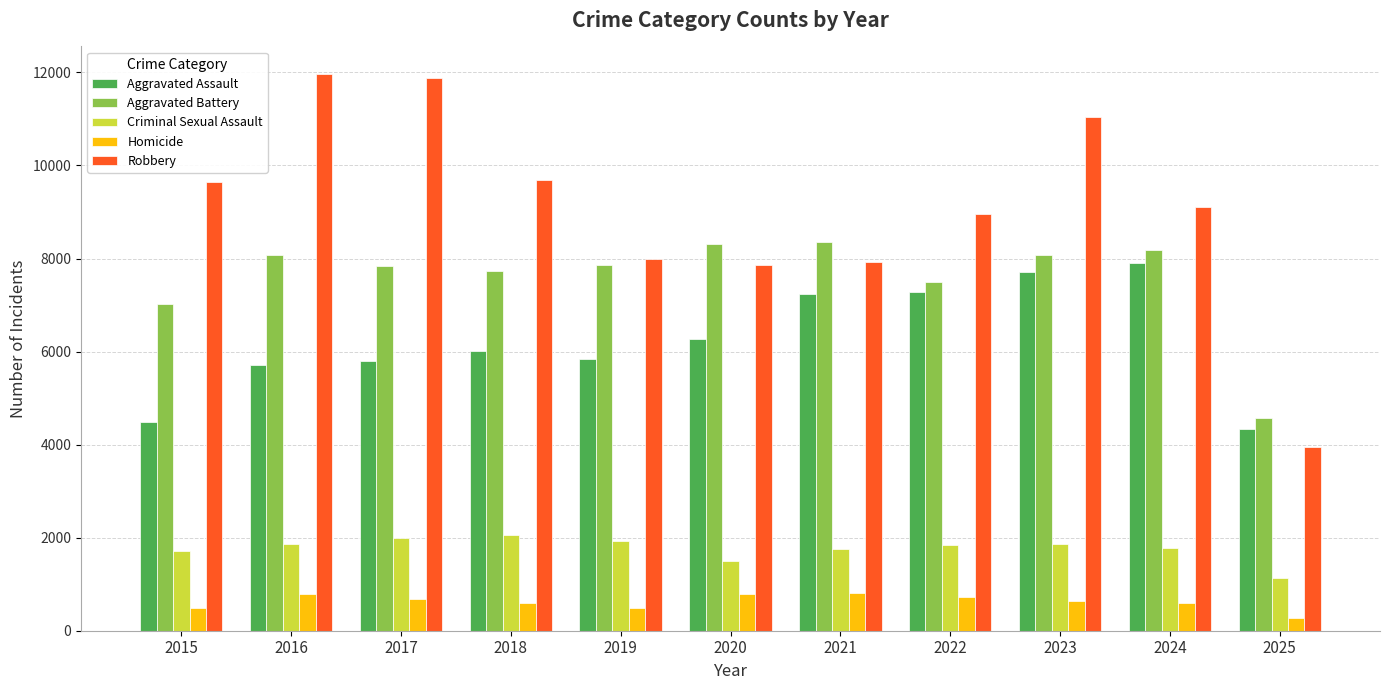

What is the sum of the Aggravated Battery values at 2016 and 2018?

15819